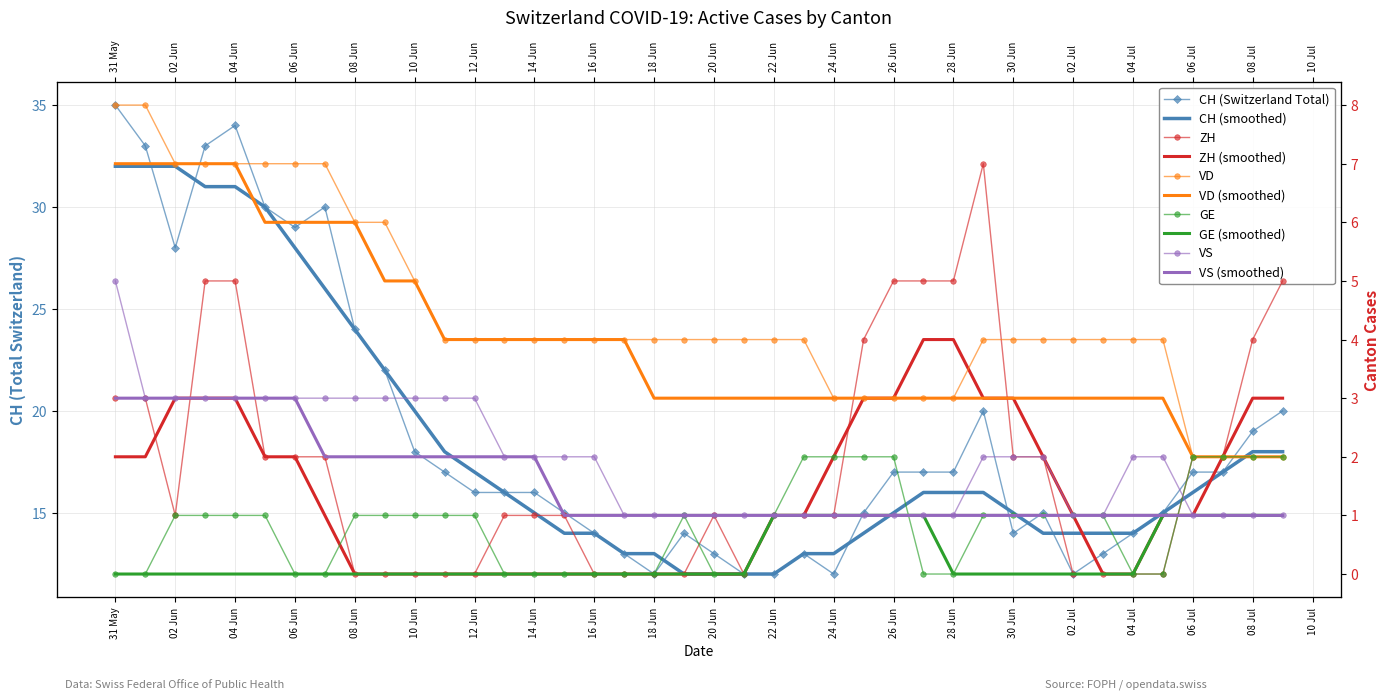

What value does the GE series have at 06 Jul?

2